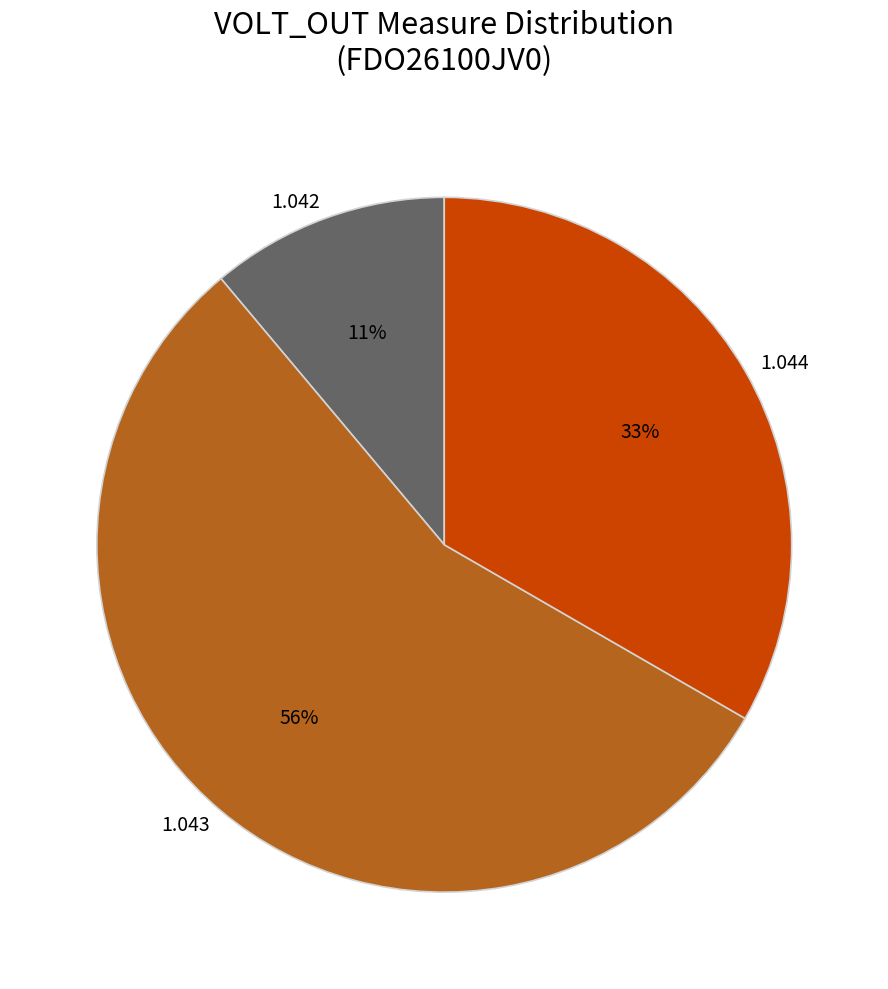

What is the largest slice in the pie chart?

1.043